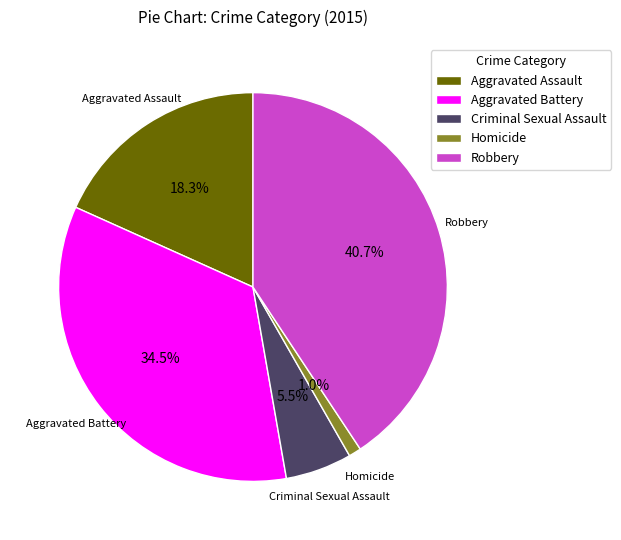

Combined, do Criminal Sexual Assault and Robbery account for over 50%?

No